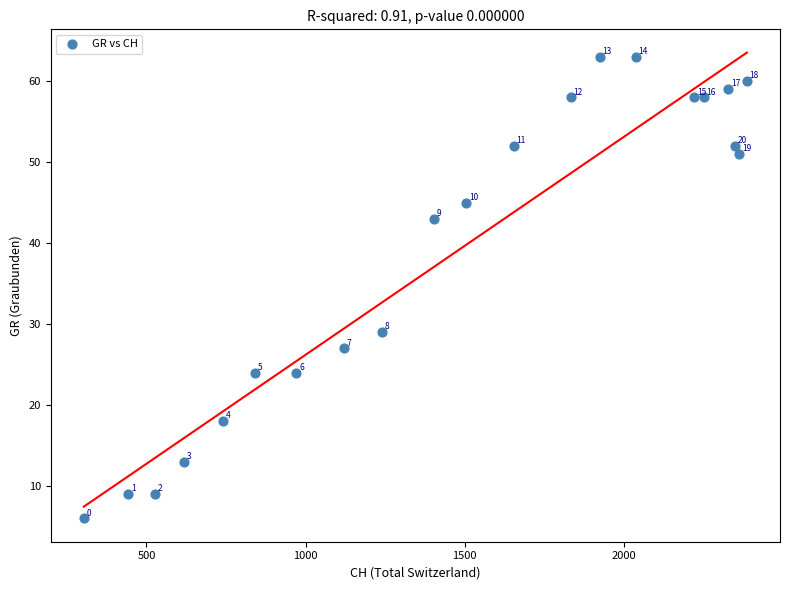

What is the range of Y values (max minus min)?

57